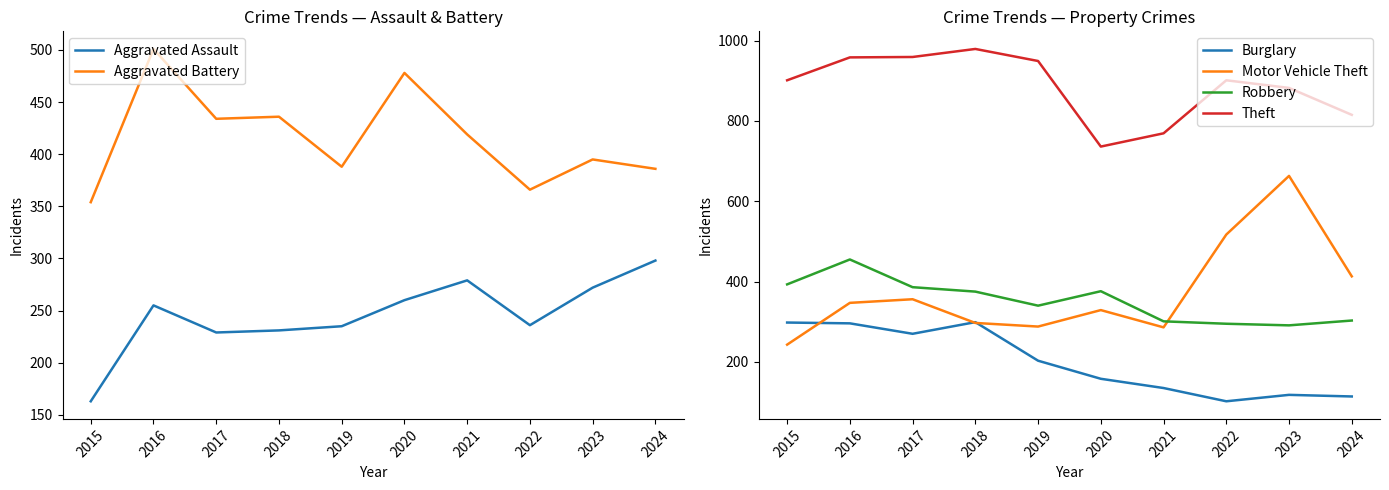

What is the total value across all series at 2023?

2621